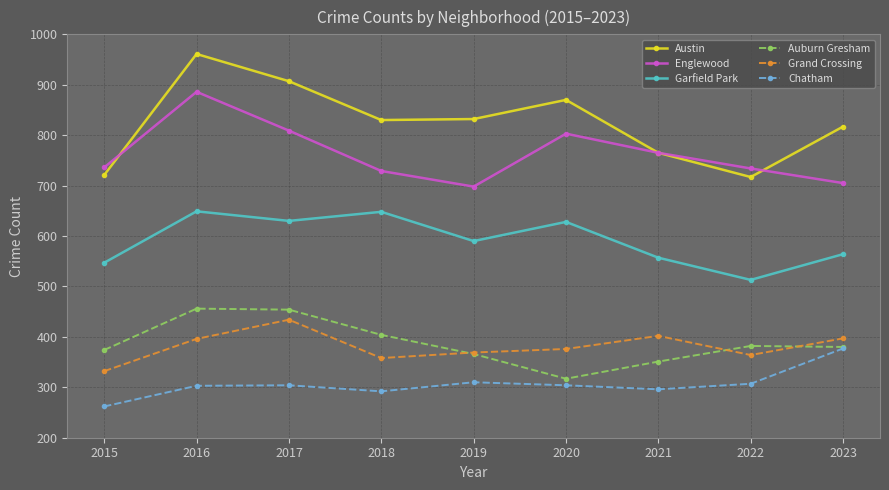

What are all the series names shown in the legend?

Austin, Englewood, Garfield Park, Auburn Gresham, Grand Crossing, Chatham